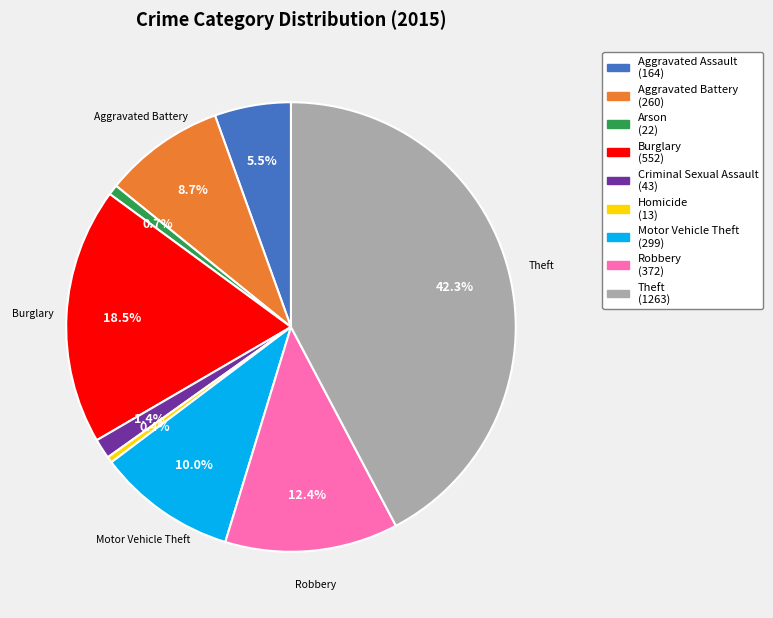

Count the number of slices in the pie.

9